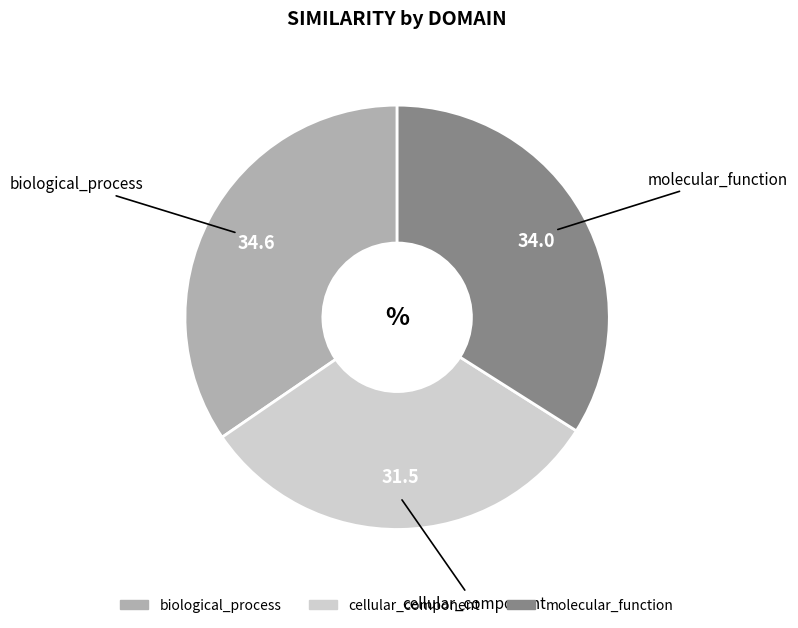

True or false: cellular_component accounts for 31% of the total.

True